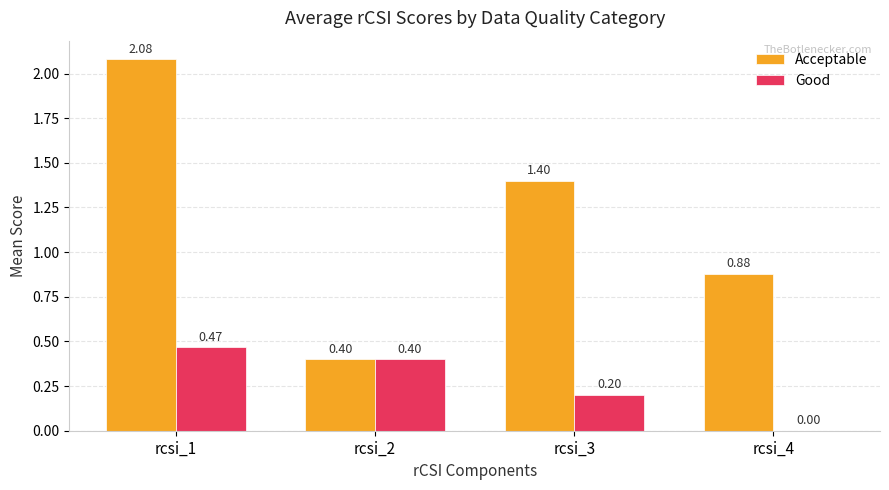

Which series changed the most between rcsi_1 and rcsi_2?

Acceptable